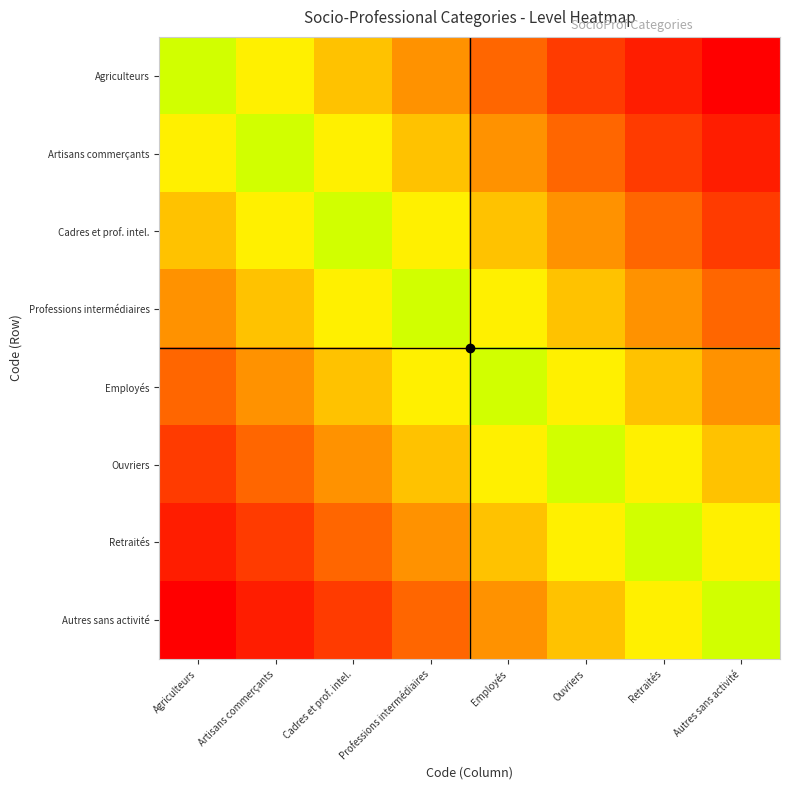

Reading left to right, transcribe all the data shown in this chart.

Agriculteurs: Agriculteurs=0.2	Artisans commerçants=0.3	Cadres et prof. intel.=0.4	Professions intermédiaires=0.6	Employés=0.7	Ouvriers=0.8	Retraités=0.9	Autres sans activité=1.0
Artisans commerçants: Agriculteurs=0.3	Artisans commerçants=0.2	Cadres et prof. intel.=0.3	Professions intermédiaires=0.4	Employés=0.6	Ouvriers=0.7	Retraités=0.8	Autres sans activité=0.9
Cadres et prof. intel.: Agriculteurs=0.4	Artisans commerçants=0.3	Cadres et prof. intel.=0.2	Professions intermédiaires=0.3	Employés=0.4	Ouvriers=0.6	Retraités=0.7	Autres sans activité=0.8
Professions intermédiaires: Agriculteurs=0.6	Artisans commerçants=0.4	Cadres et prof. intel.=0.3	Professions intermédiaires=0.2	Employés=0.3	Ouvriers=0.4	Retraités=0.6	Autres sans activité=0.7
Employés: Agriculteurs=0.7	Artisans commerçants=0.6	Cadres et prof. intel.=0.4	Professions intermédiaires=0.3	Employés=0.2	Ouvriers=0.3	Retraités=0.4	Autres sans activité=0.6
Ouvriers: Agriculteurs=0.8	Artisans commerçants=0.7	Cadres et prof. intel.=0.6	Professions intermédiaires=0.4	Employés=0.3	Ouvriers=0.2	Retraités=0.3	Autres sans activité=0.4
Retraités: Agriculteurs=0.9	Artisans commerçants=0.8	Cadres et prof. intel.=0.7	Professions intermédiaires=0.6	Employés=0.4	Ouvriers=0.3	Retraités=0.2	Autres sans activité=0.3
Autres sans activité: Agriculteurs=1.0	Artisans commerçants=0.9	Cadres et prof. intel.=0.8	Professions intermédiaires=0.7	Employés=0.6	Ouvriers=0.4	Retraités=0.3	Autres sans activité=0.2